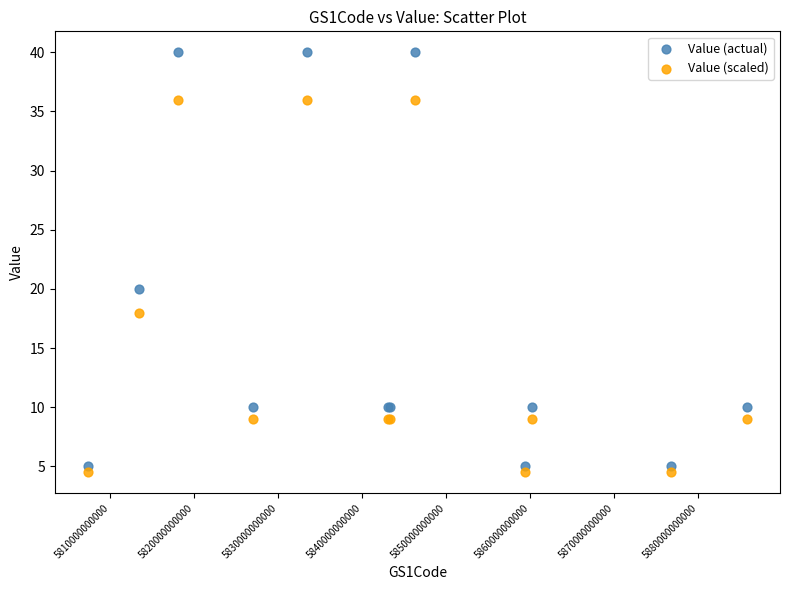

What are all the series names shown in the legend?

Value (actual), Value (scaled)